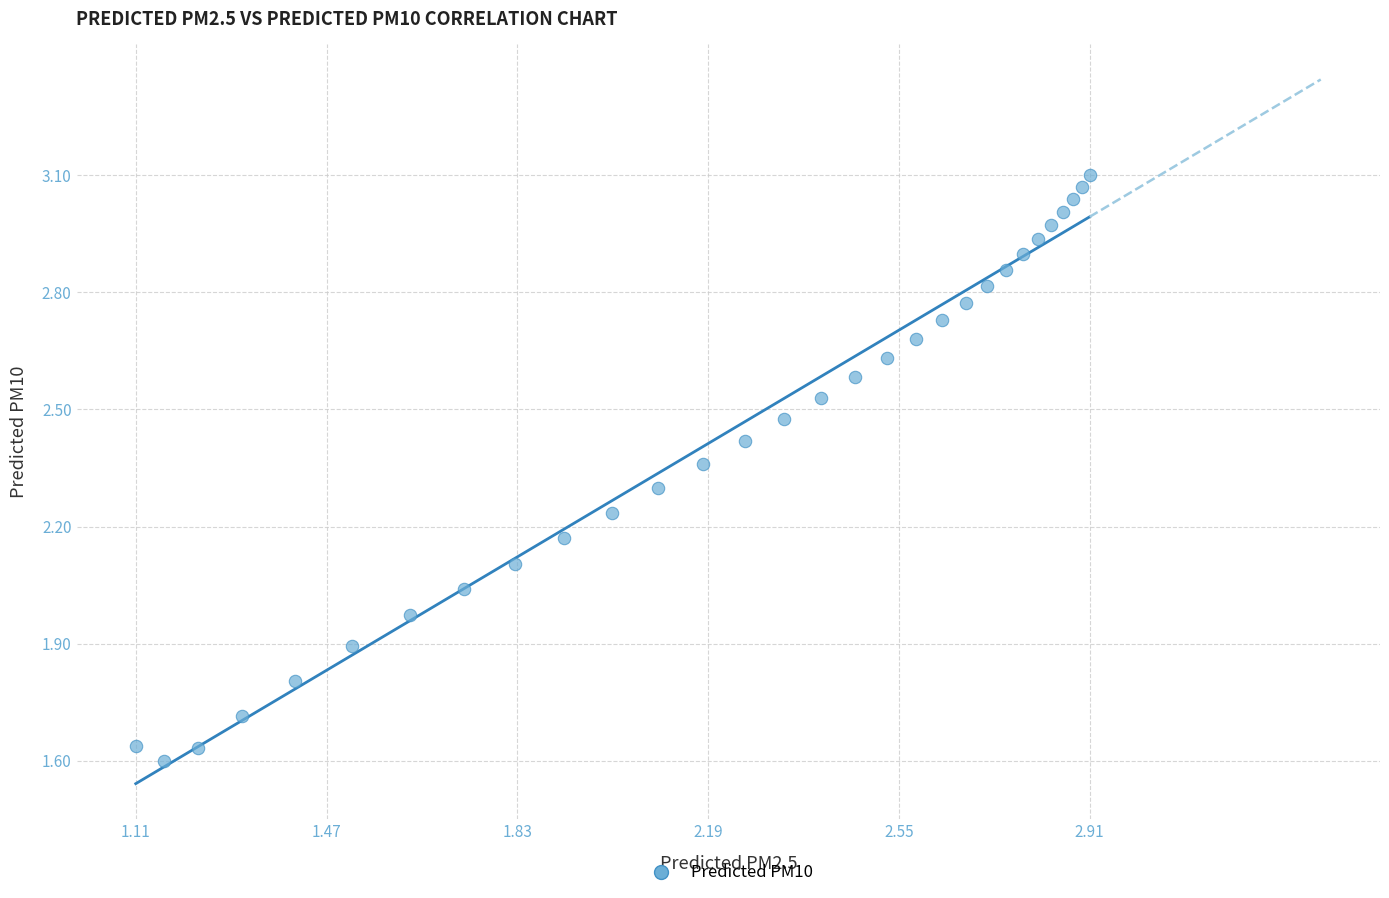

What is the range of Y values (max minus min)?

1.5